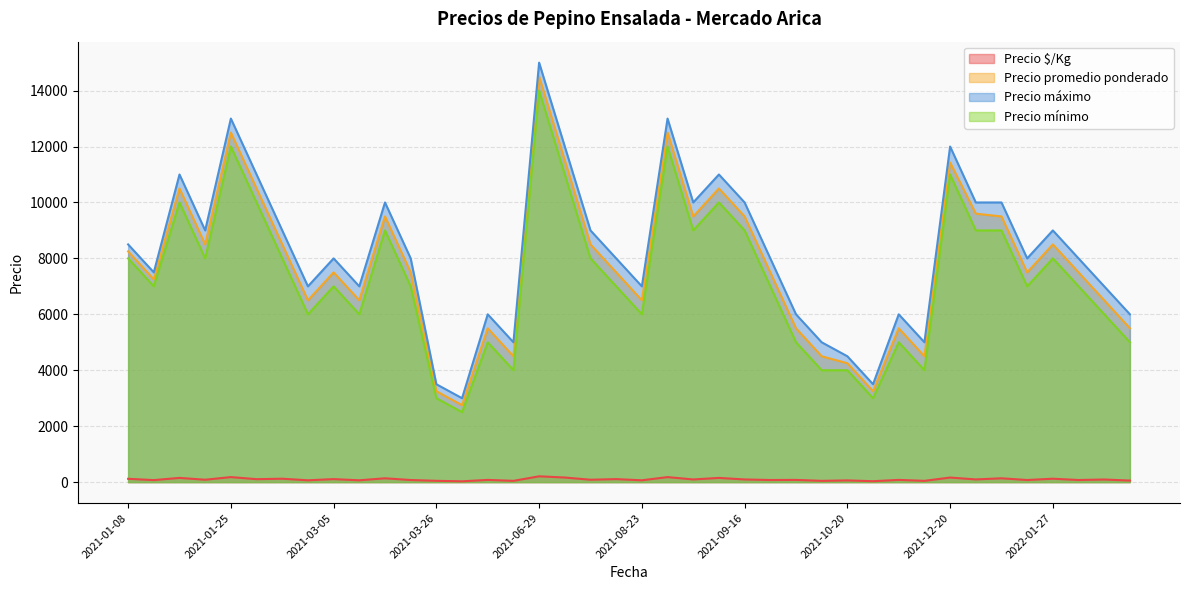

Count the number of data series in this chart.

4